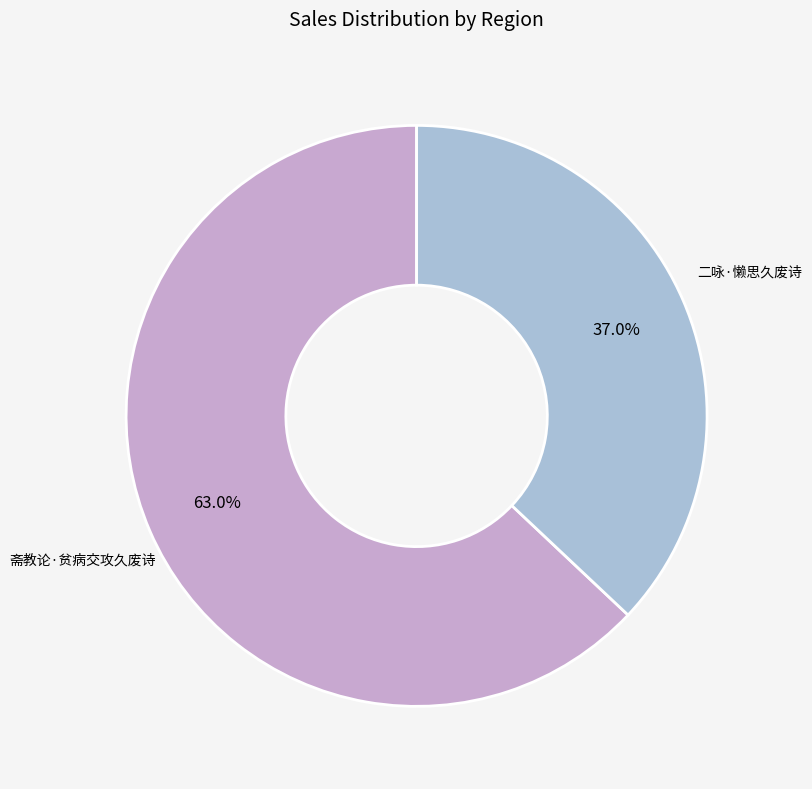

How many segments does this pie chart have?

2